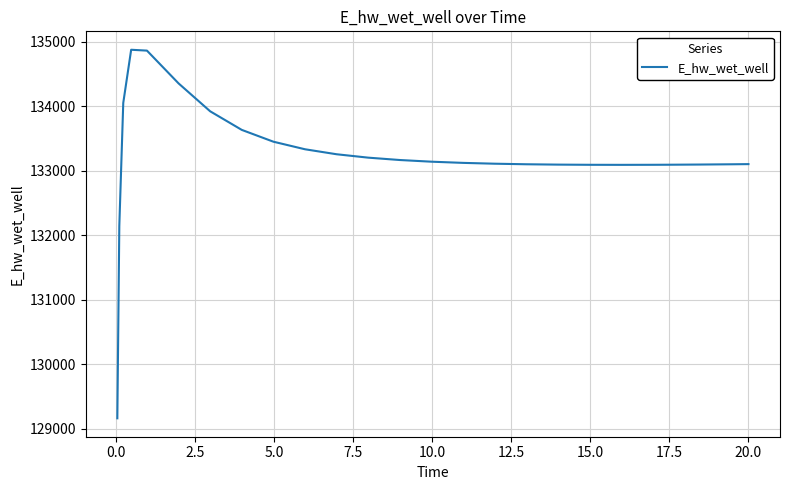

What is the maximum value shown in the chart?

134878.5